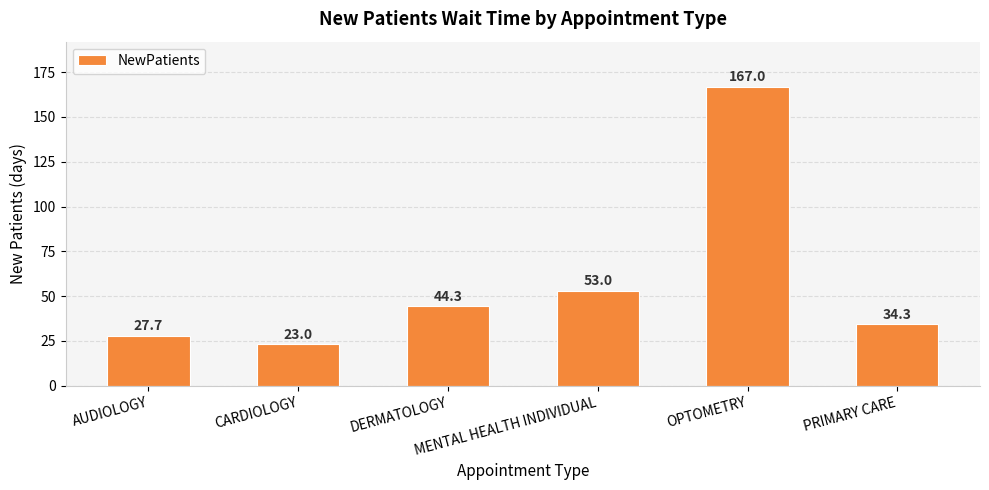

At which label does the data first exceed 44?

DERMATOLOGY